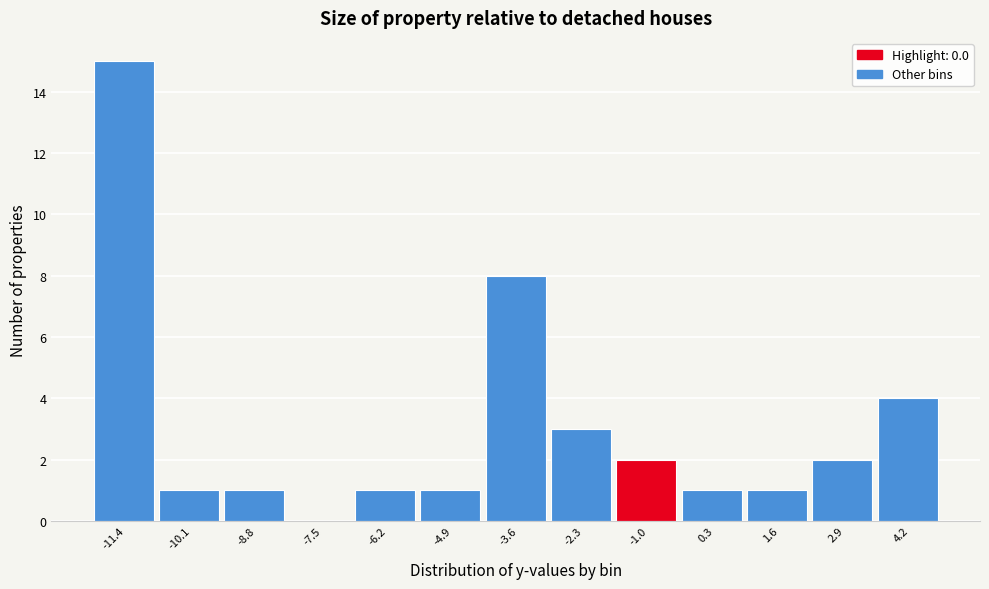

Reading left to right, extract all data points from this chart.

-11.4=15	-10.1=1	-8.8=1	-7.5=0	-6.2=1	-4.9=1	-3.6=8	-2.3=3	-1.0=2	0.3=1	1.6=1	2.9=2	4.2=4